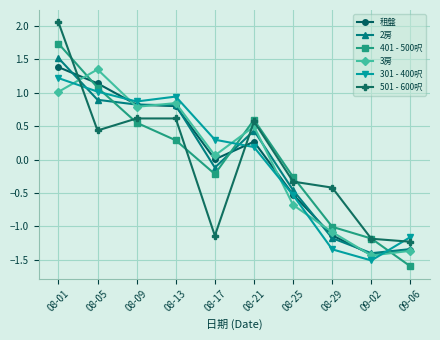

Does the chart have visible grid lines?

Yes